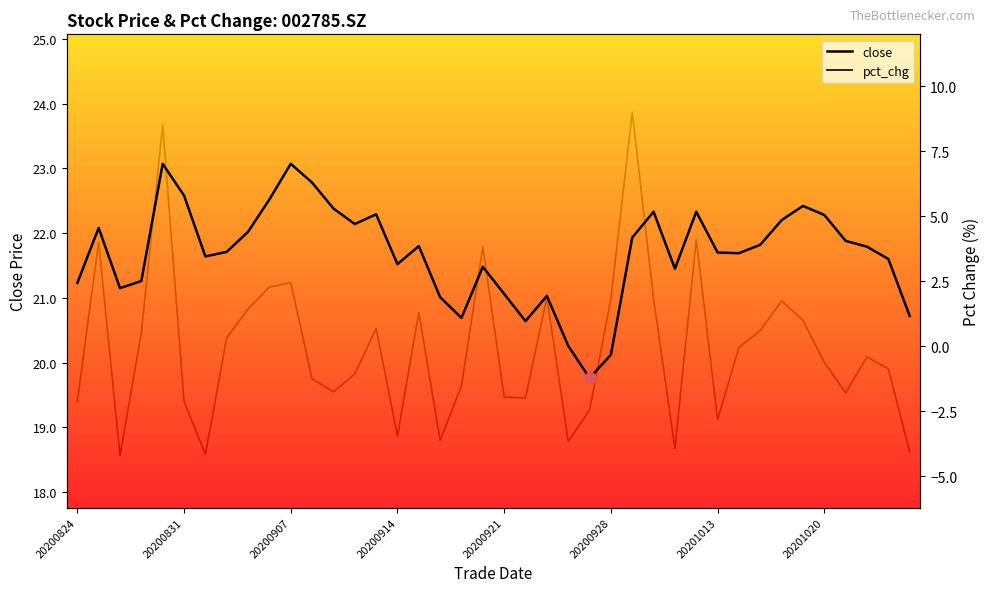

Which series has the largest total across all categories?

close